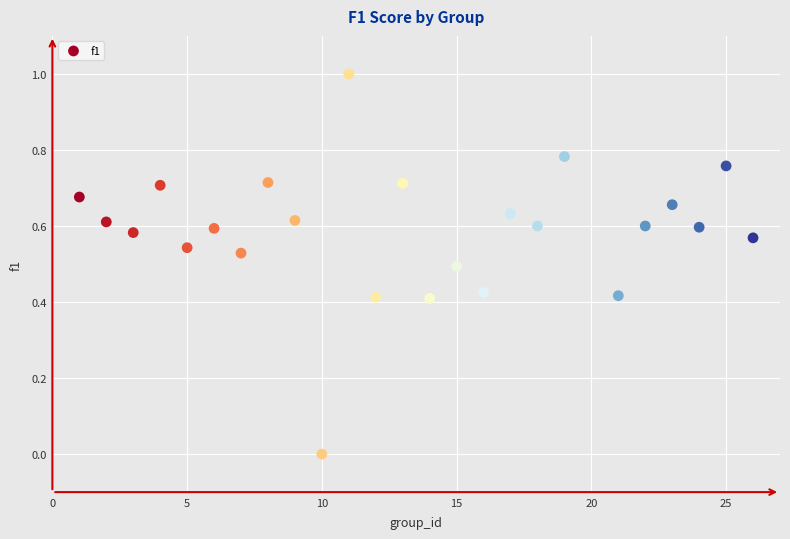

What is the range of Y values (max minus min)?

1.0